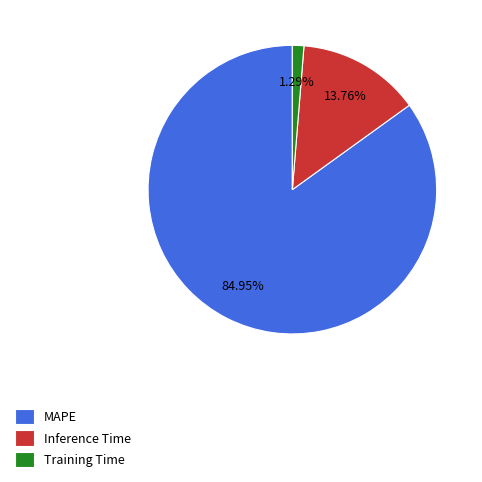

Is the sum of Training Time and MAPE greater than half?

Yes